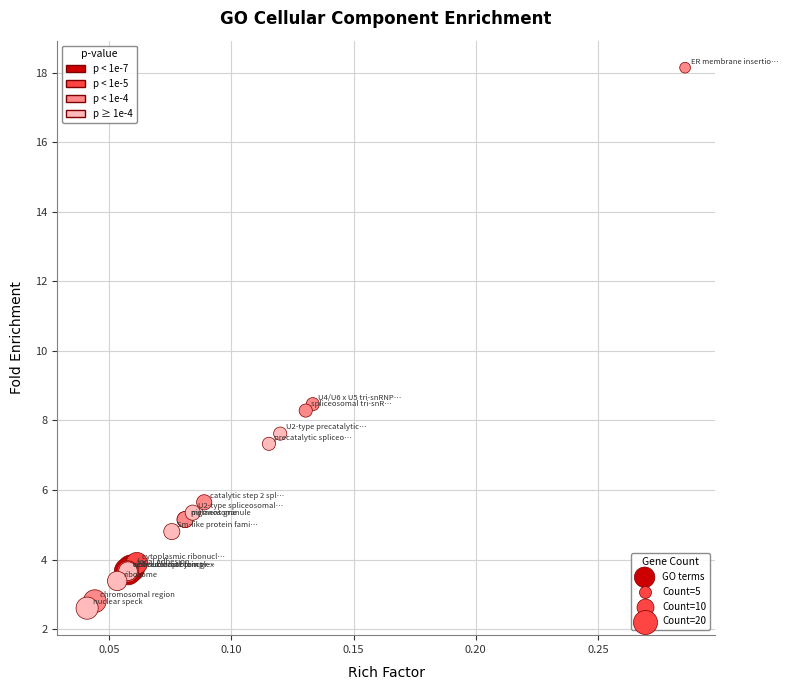

What Y value in the scatter plot is closest to 10?

8.5